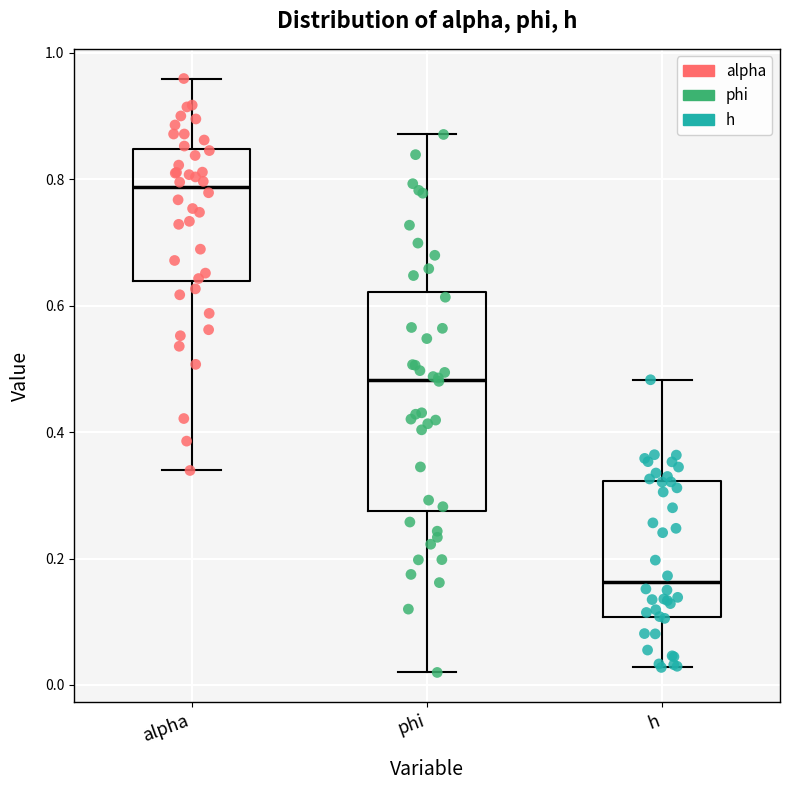

Where is the lower edge of the box for alpha on the y-axis? The values are not printed on the chart, so give them approximately, as read against the axis.

0.64